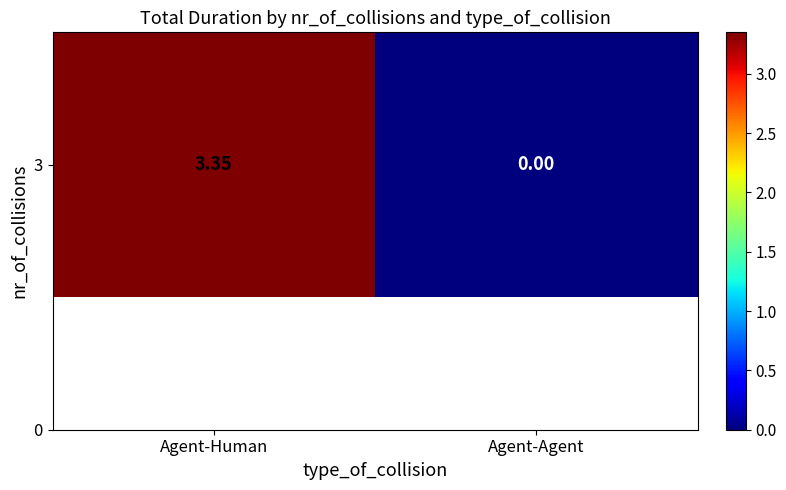

What is the sum of the values at Agent-Human and Agent-Agent?

3.4